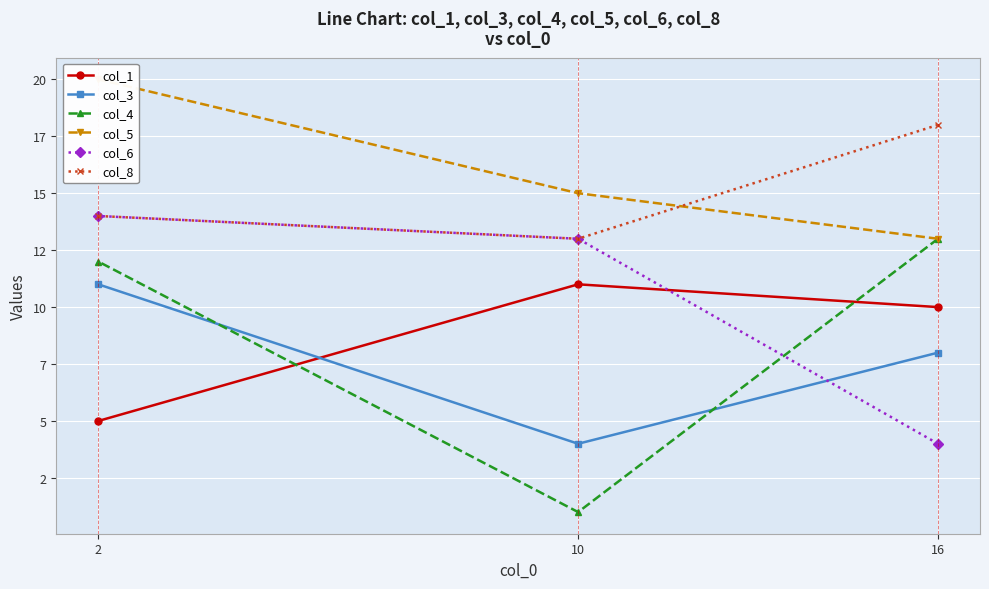

True or false: col_5 has a value of 15 at 10.

True